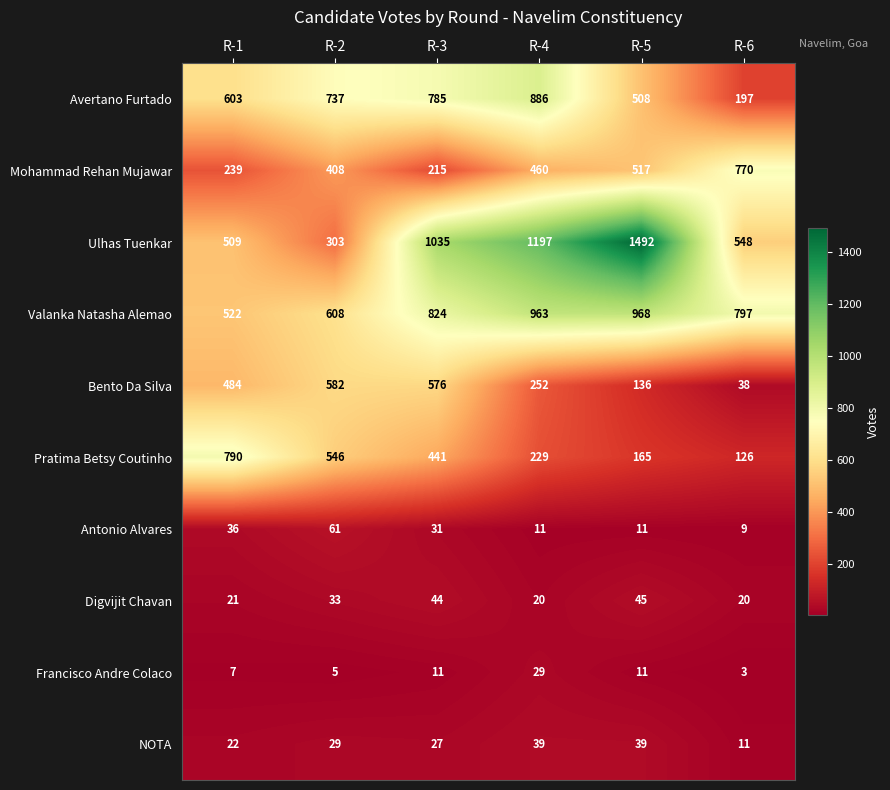

Which category has the lowest value across all series?

R-6